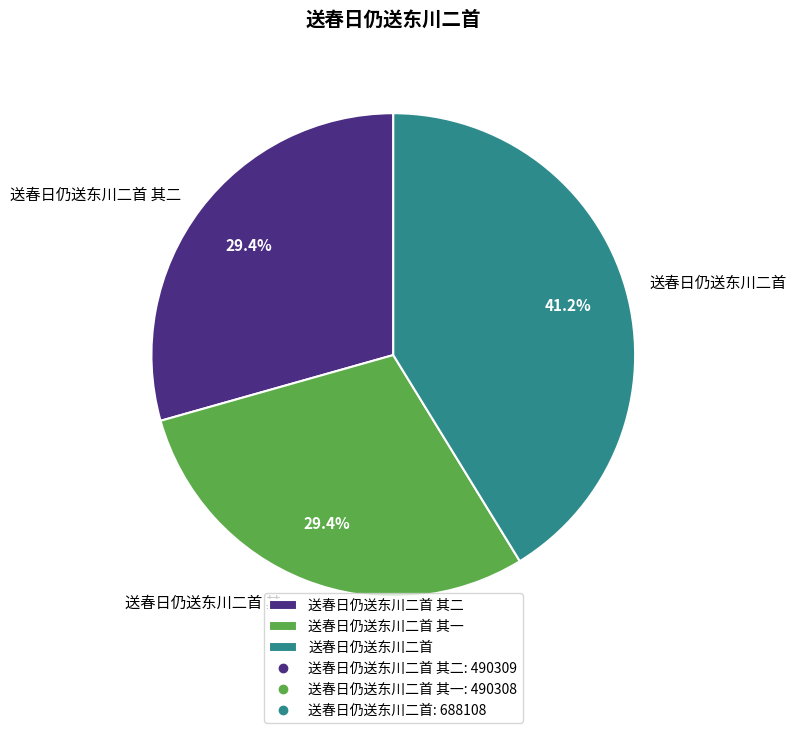

To the nearest percent, what is the average slice percentage?

33%